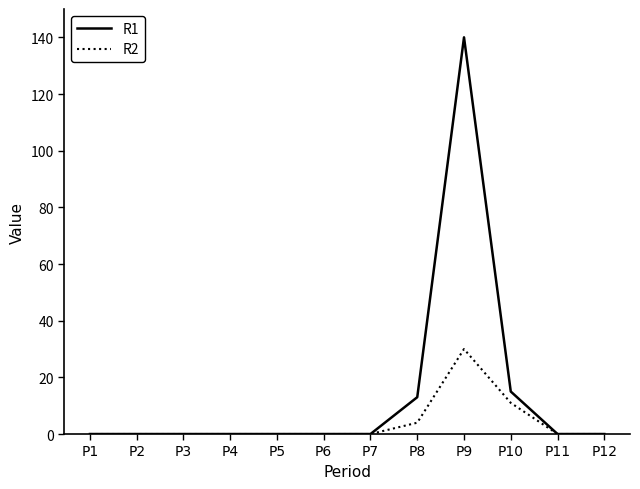

Reading left to right, what are all the values shown in this chart?

R1: 0	0	0	0	0	0	0	13	140	15	0	0
R2: 0	0	0	0	0	0	0	4	30	11	0	0